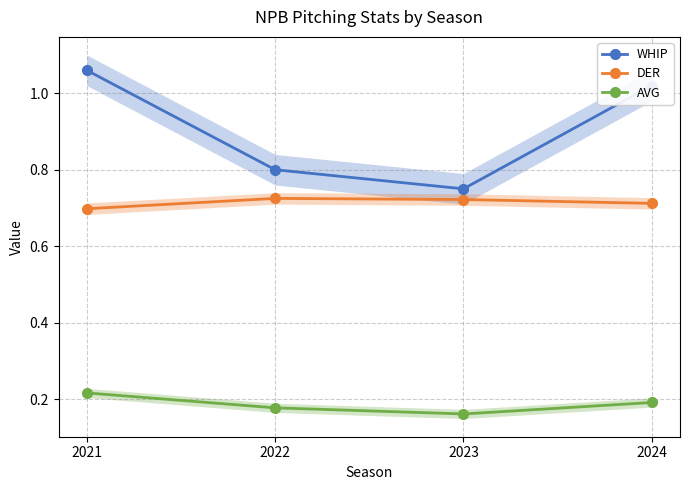

What is the difference between the highest and lowest values at 2021?

0.8